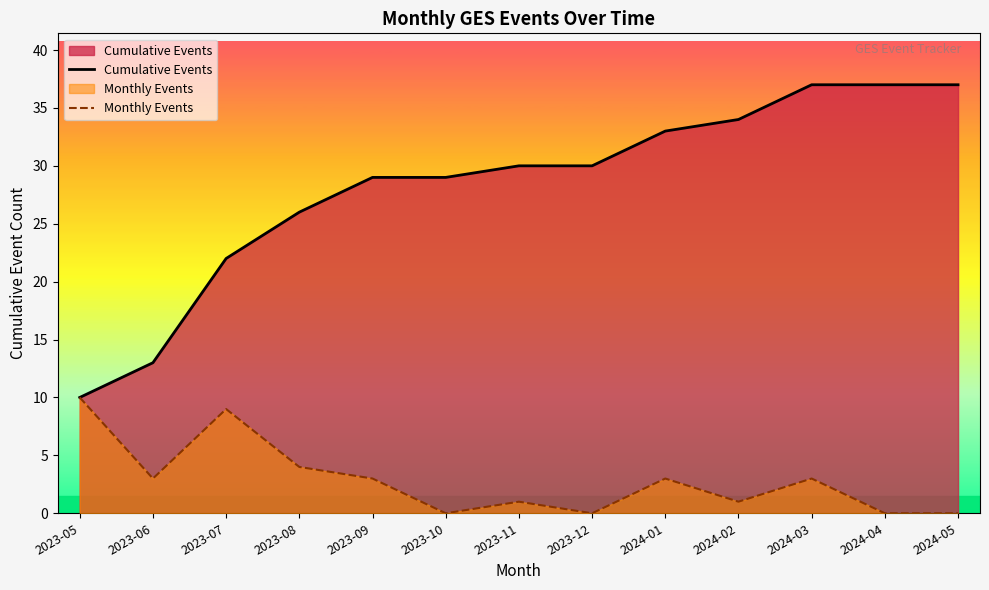

At 2024-05, list the series in order from largest to smallest.

Cumulative Events, Monthly Events